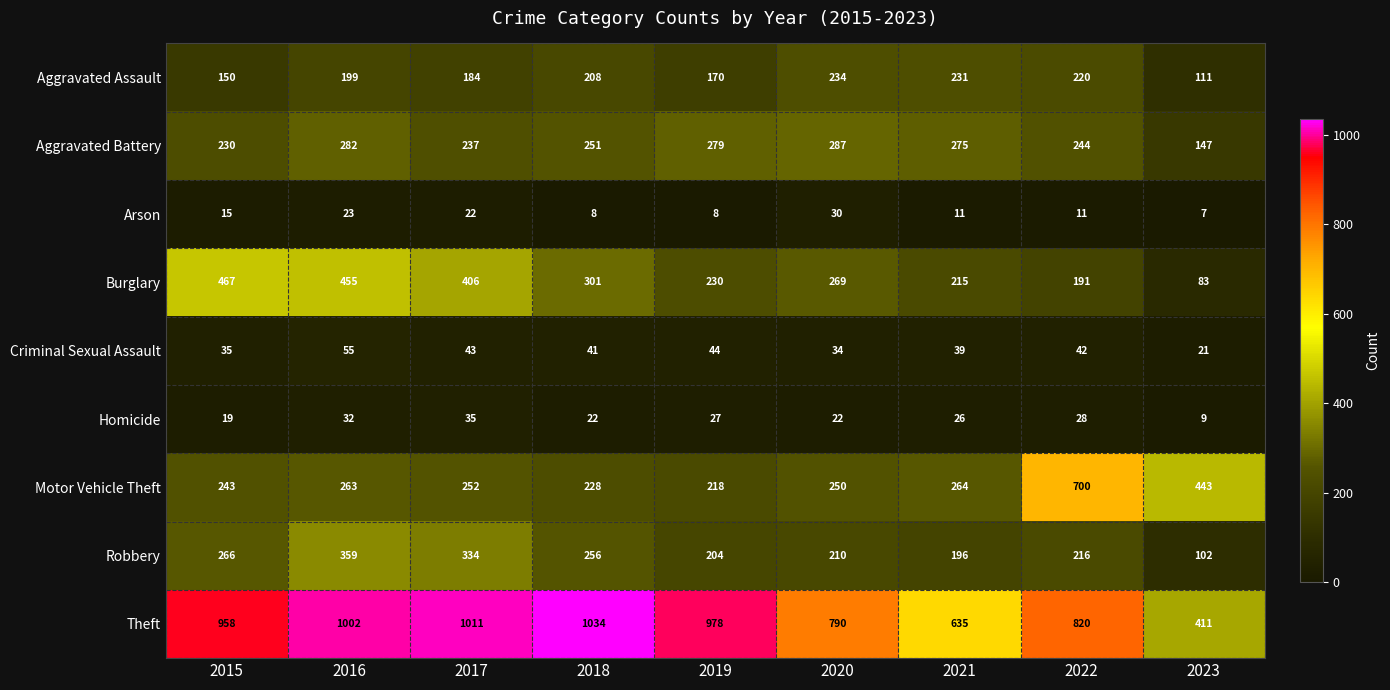

What is the difference between the maximum and minimum values in the Burglary series?

384